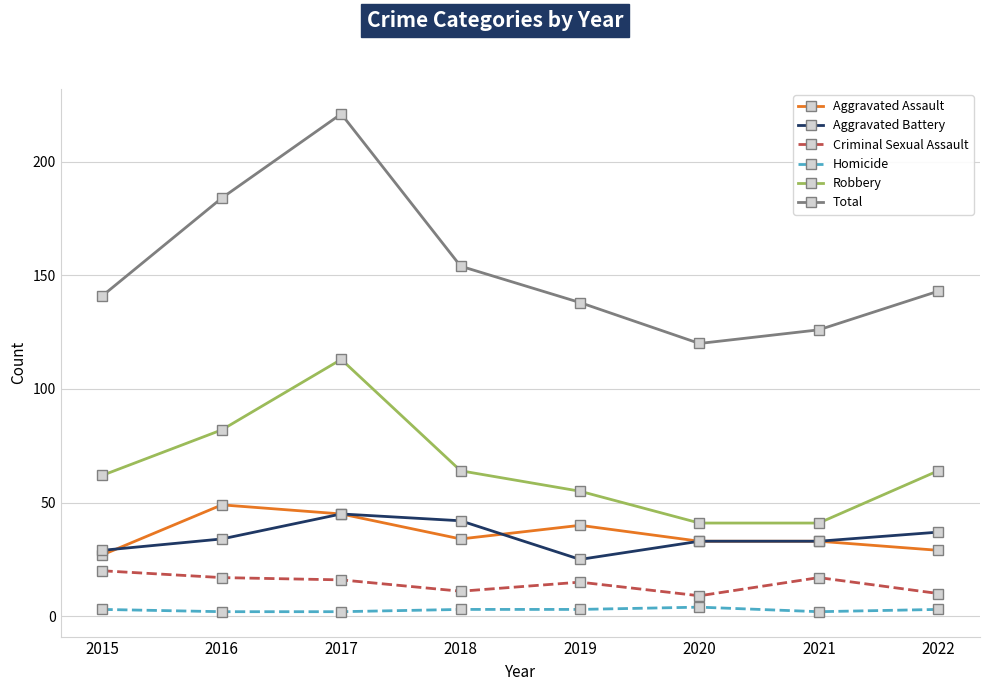

At which label is Robbery closest to 77?

2016